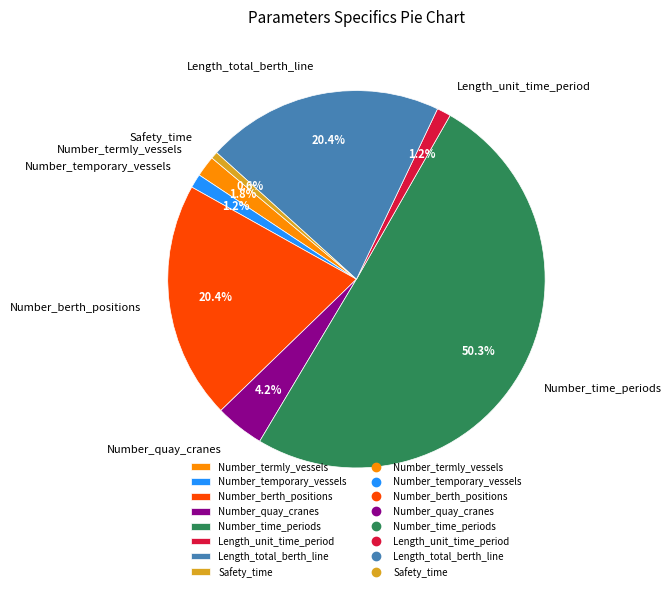

To the nearest percent, what is the combined percentage of Number_termly_vessels and Length_total_berth_line?

22%